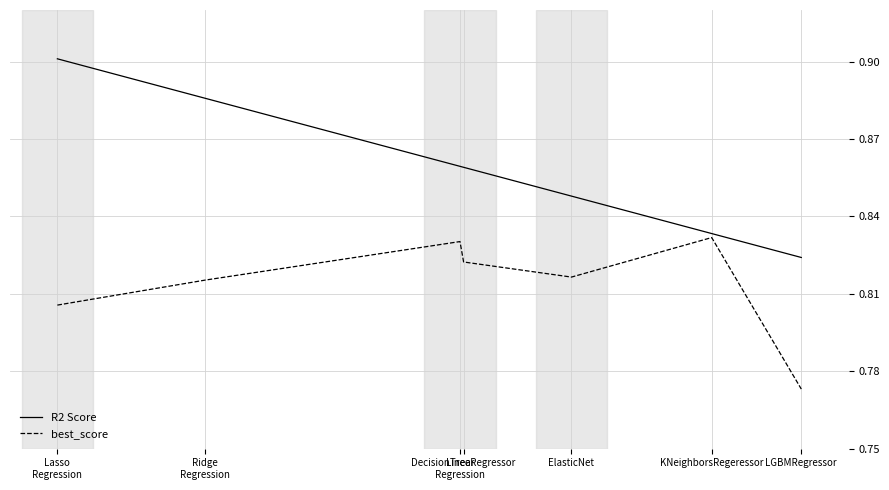

Is the value of R2 Score at ElasticNet greater than the value of best_score at Lasso
Regression?

Yes